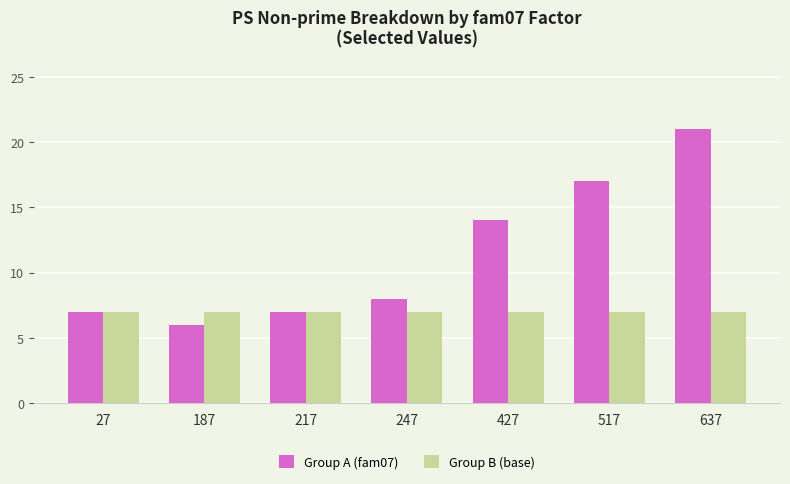

What is the difference between the second highest and minimum values in the Group A (fam07) series?

11